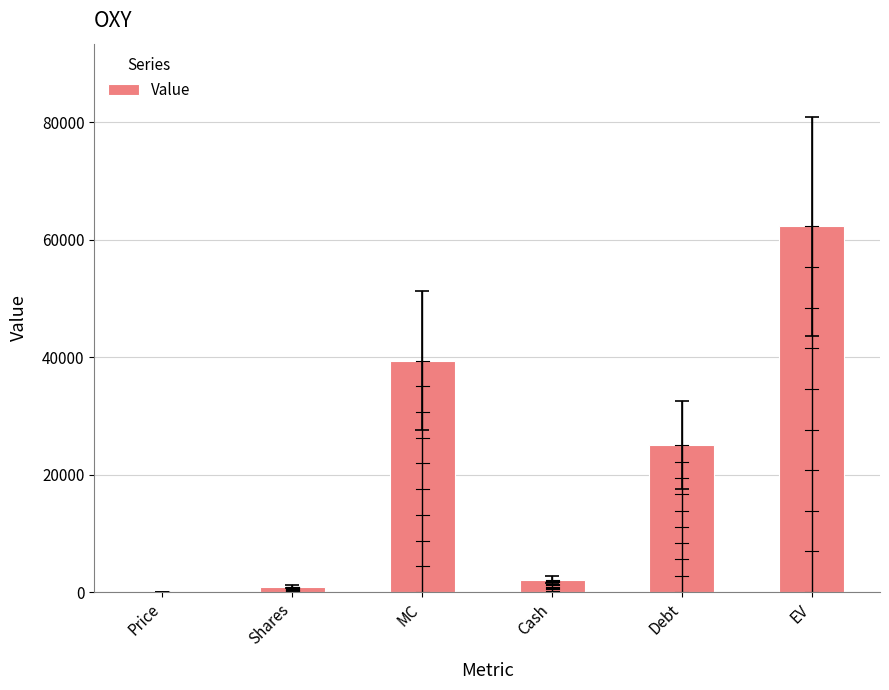

The value at Debt is 35901.2. True or false?

False